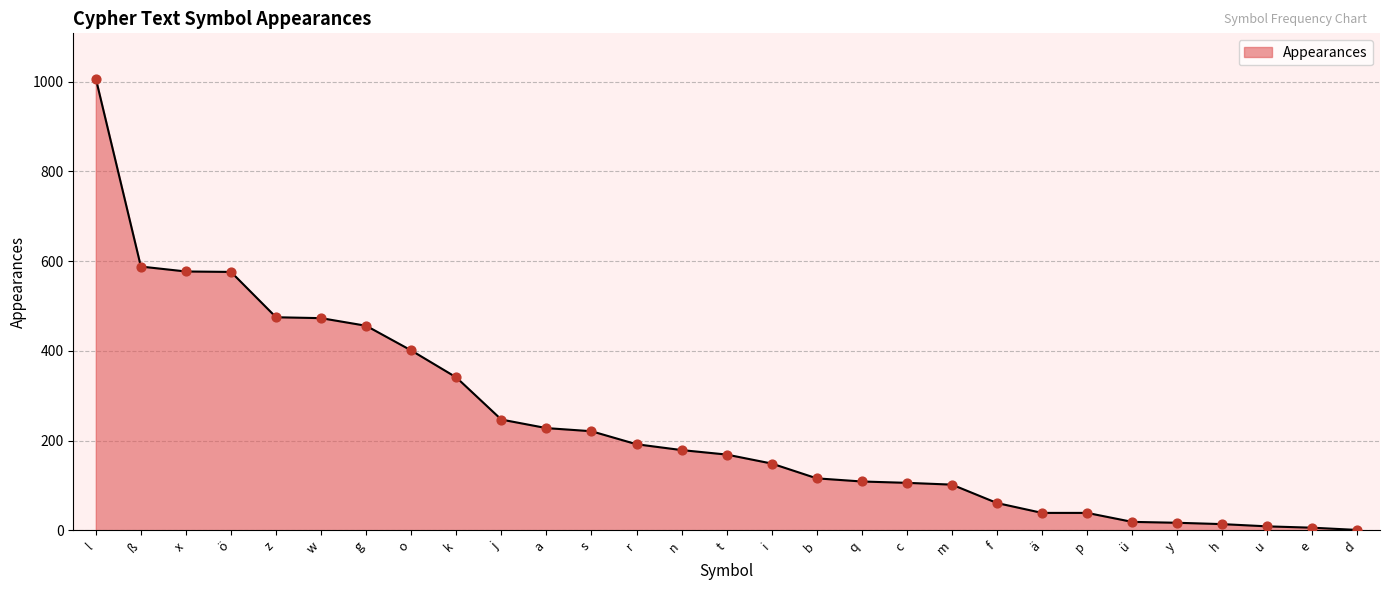

Between i and s, which is larger?

s